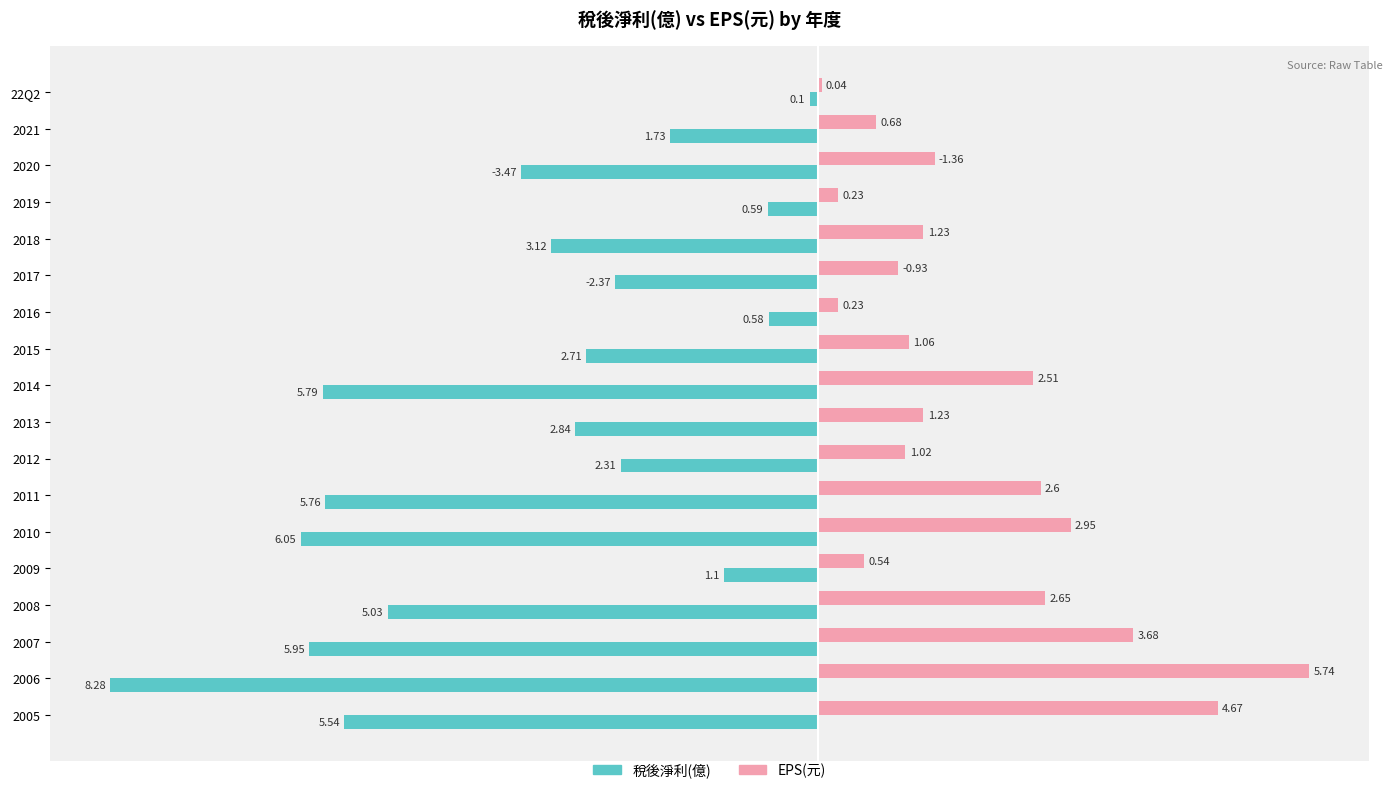

Which series has the largest total across all categories?

EPS(元)